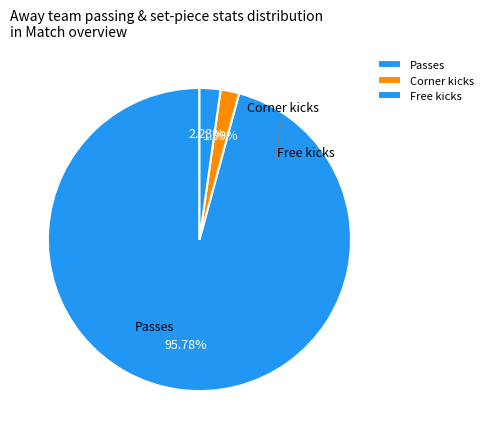

What is the smallest slice in the pie chart?

Corner kicks (away)